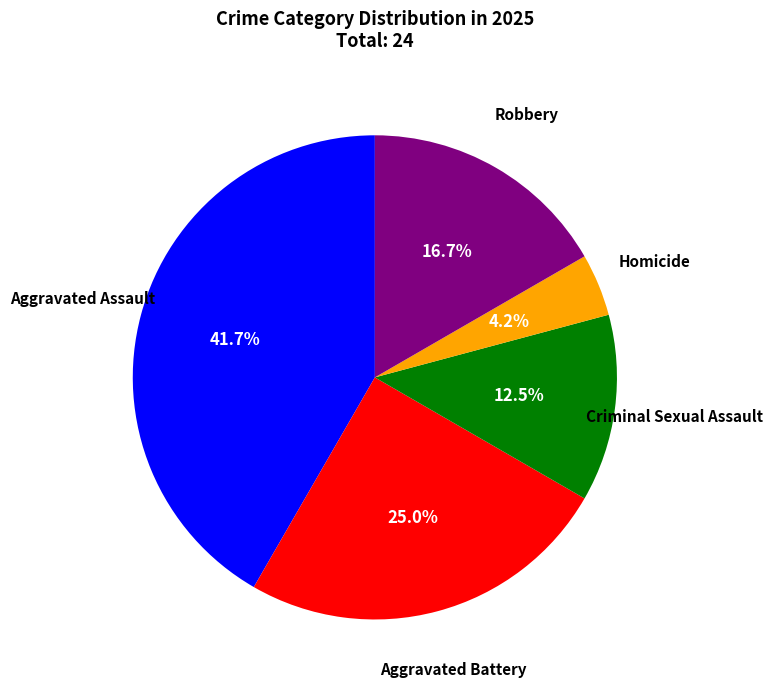

Does any single category account for the majority?

No